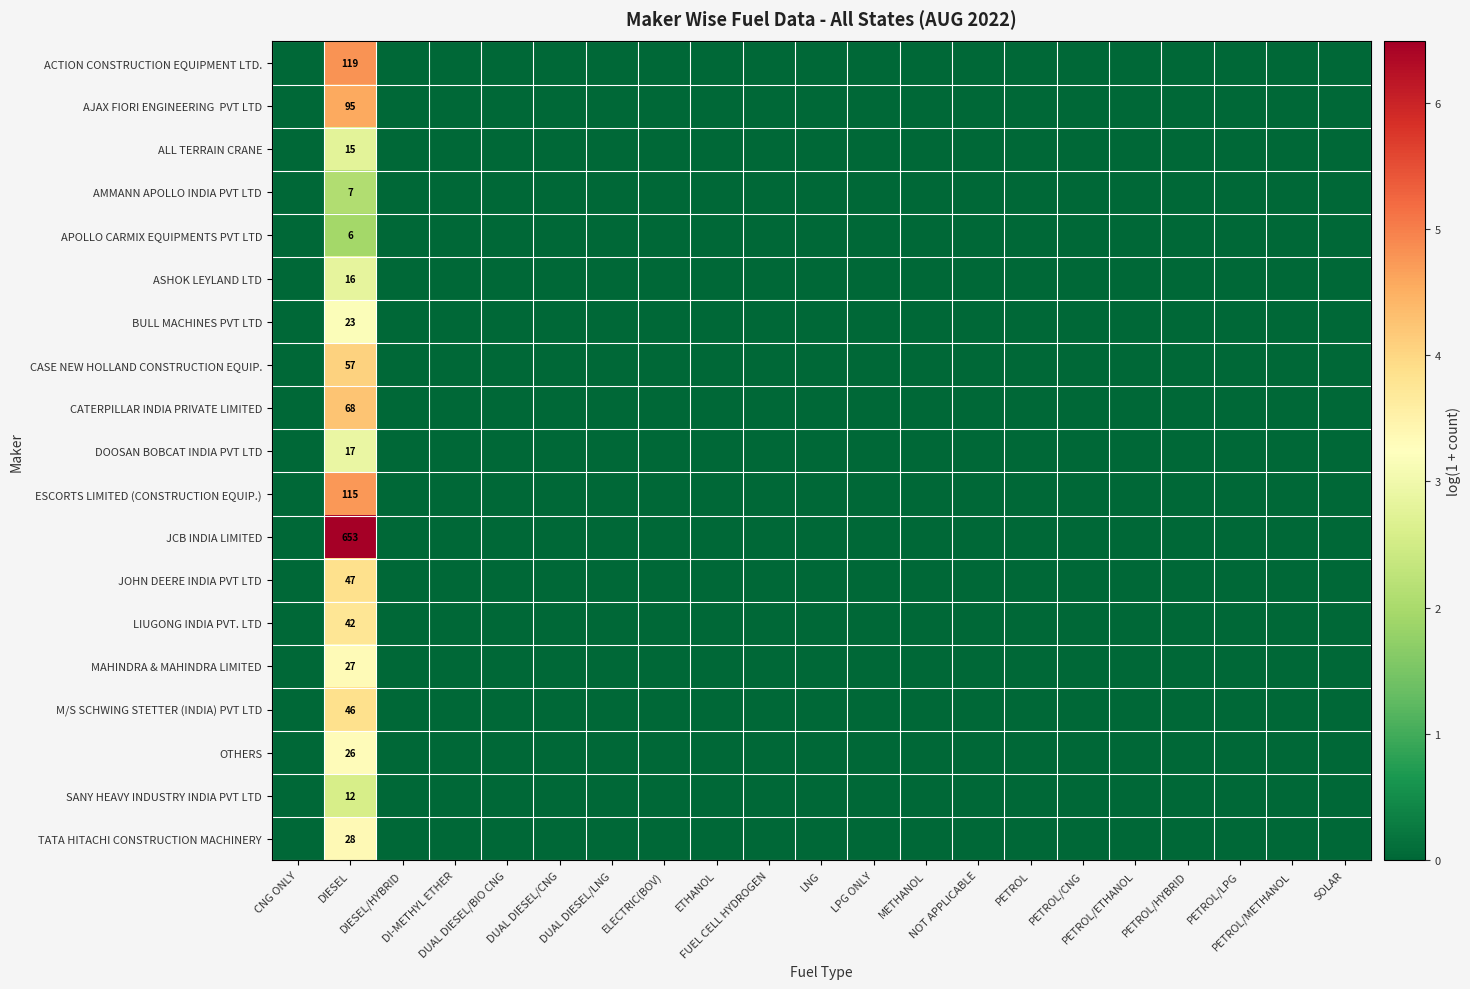

The value of ACTION CONSTRUCTION EQUIPMENT LTD. at DUAL DIESEL/BIO CNG is -1.8. True or false?

False